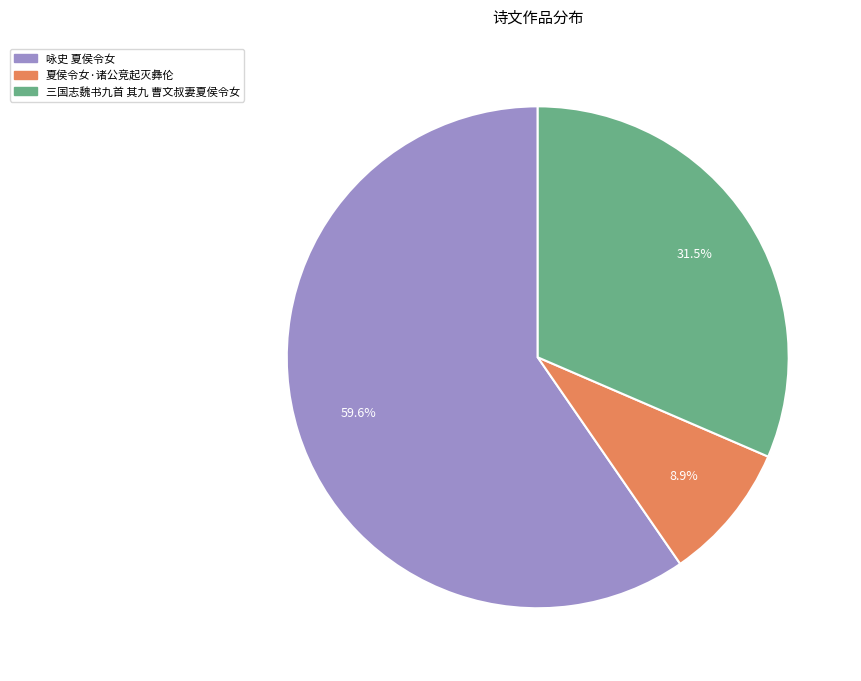

True or false: 咏史 夏侯令女 accounts for 50% of the total.

False